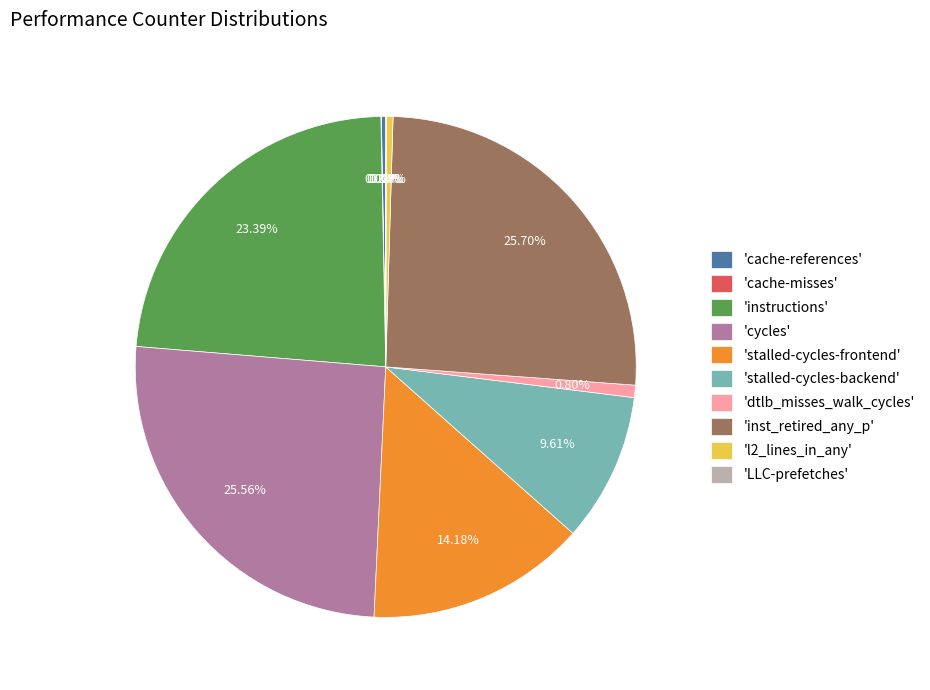

What is the ratio of the value at 'stalled-cycles-backend' to the value at 'inst_retired_any_p'?

0.4